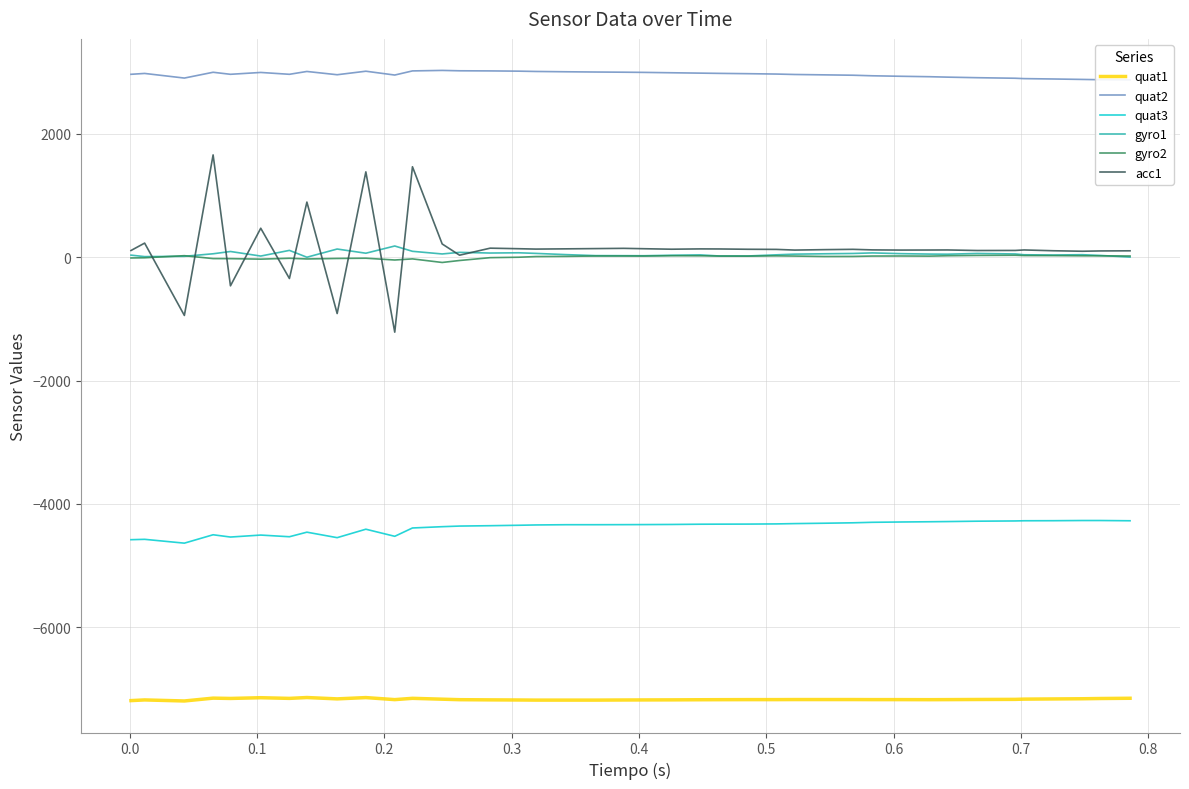

What is the highest value of the quat3 series?

-4270